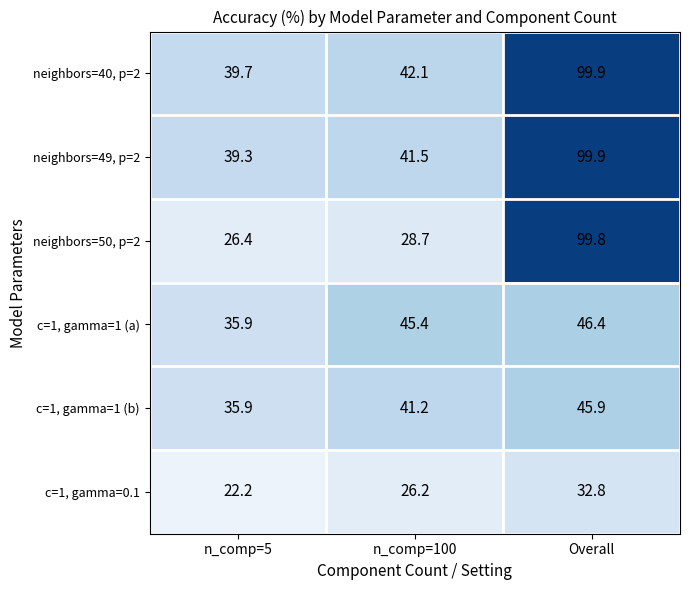

What is the total value across all series at n_comp=100?

225.1